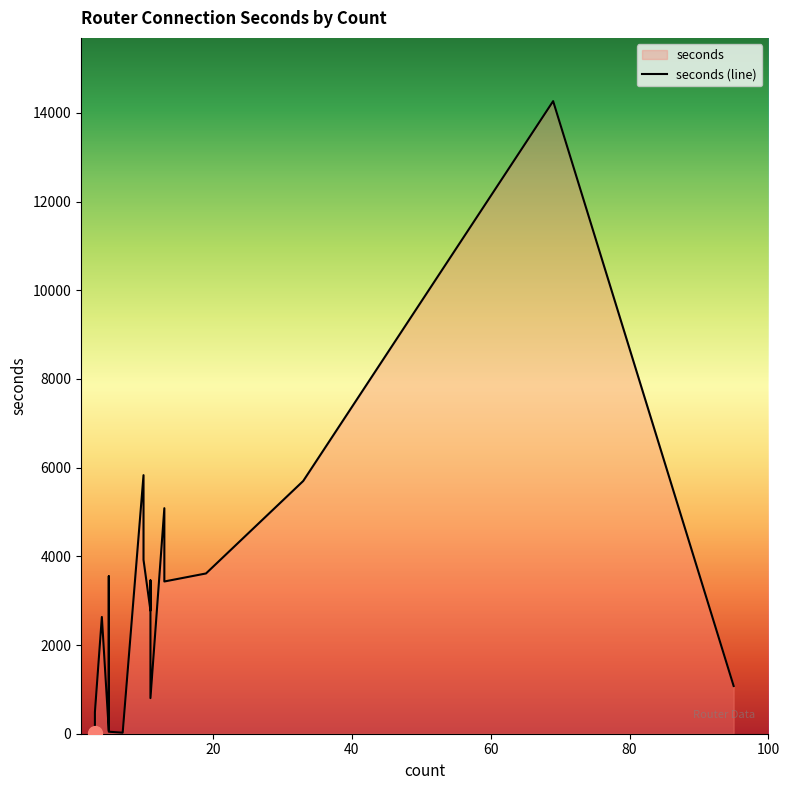

The value at 5 is 71. True or false?

True